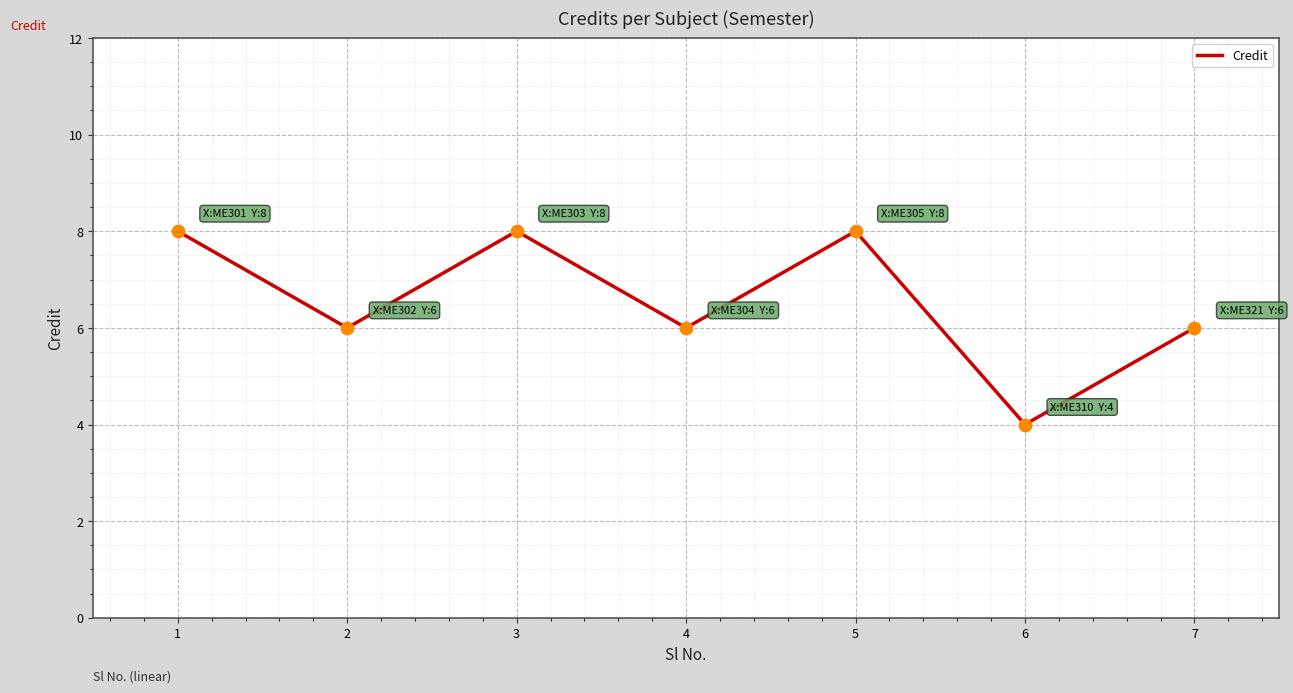

Approximately how many times larger is the value at 6 compared to 5?

0.5